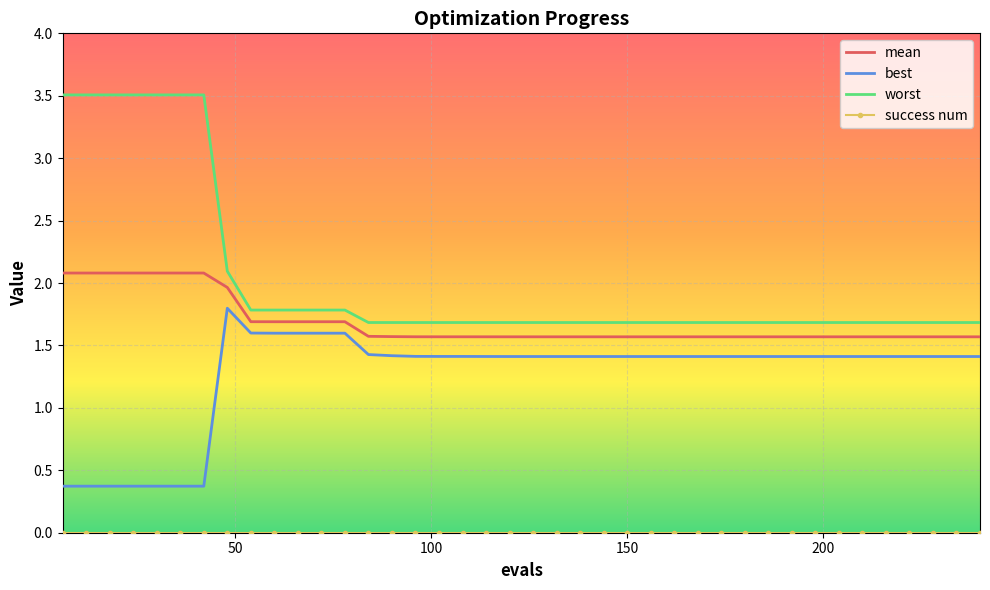

True or false: best and mean intersect in this chart.

False